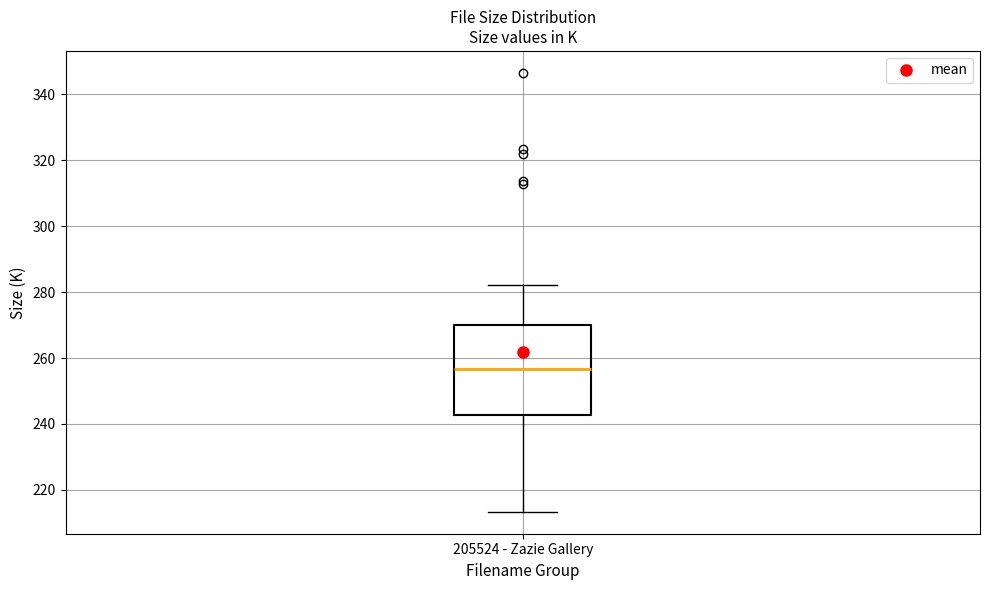

Transcribe this box plot: give where the median line is, the range the box spans, and where the two whiskers end, as read against the y-axis. The values are not printed on the chart, so give them approximately, as read against the axis.

median 256, box 242 to 270, whiskers 214 to 282